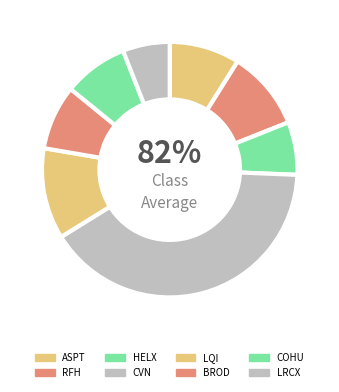

What is the change in value from ASPT to LQI?

+7